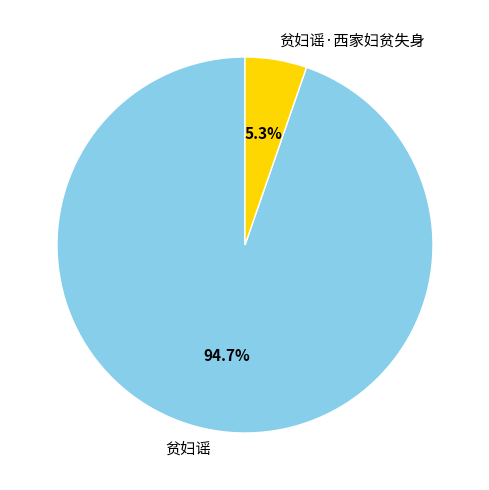

Which category has the smallest portion of the pie?

贫妇谣·西家妇贫失身